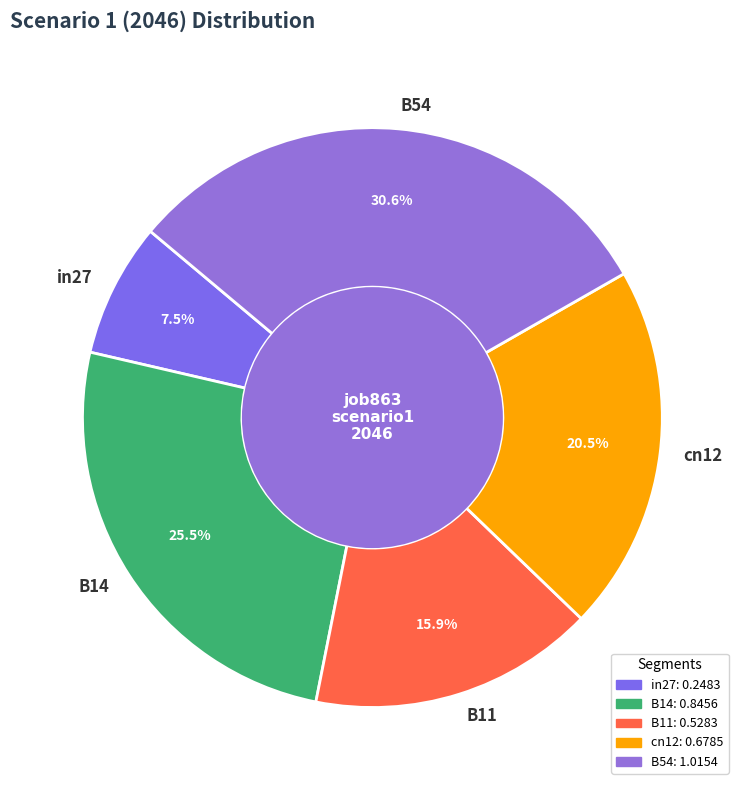

How many segments does this pie chart have?

5